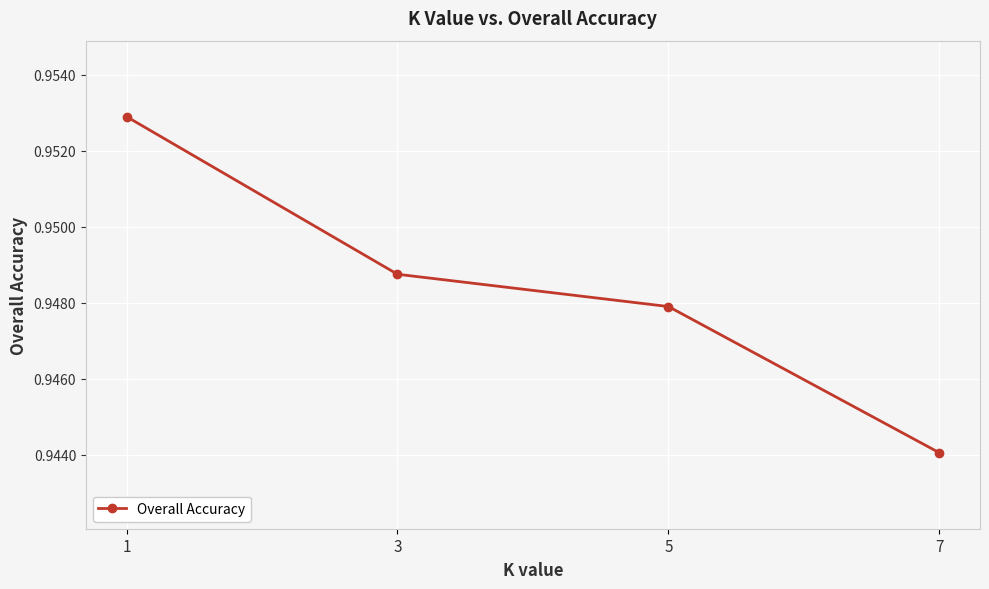

How many values are between 0 and 1?

4